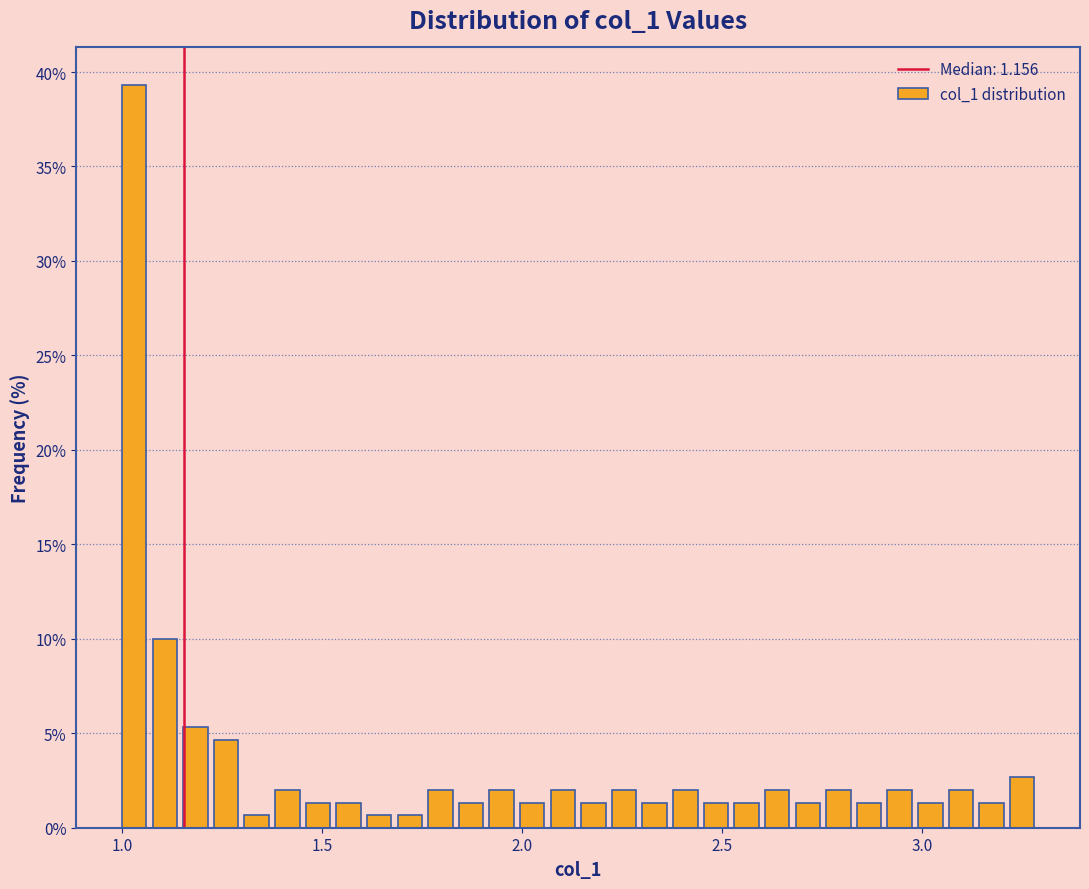

Read against the x-axis, roughly where is the centre of the tallest bar?

1.05